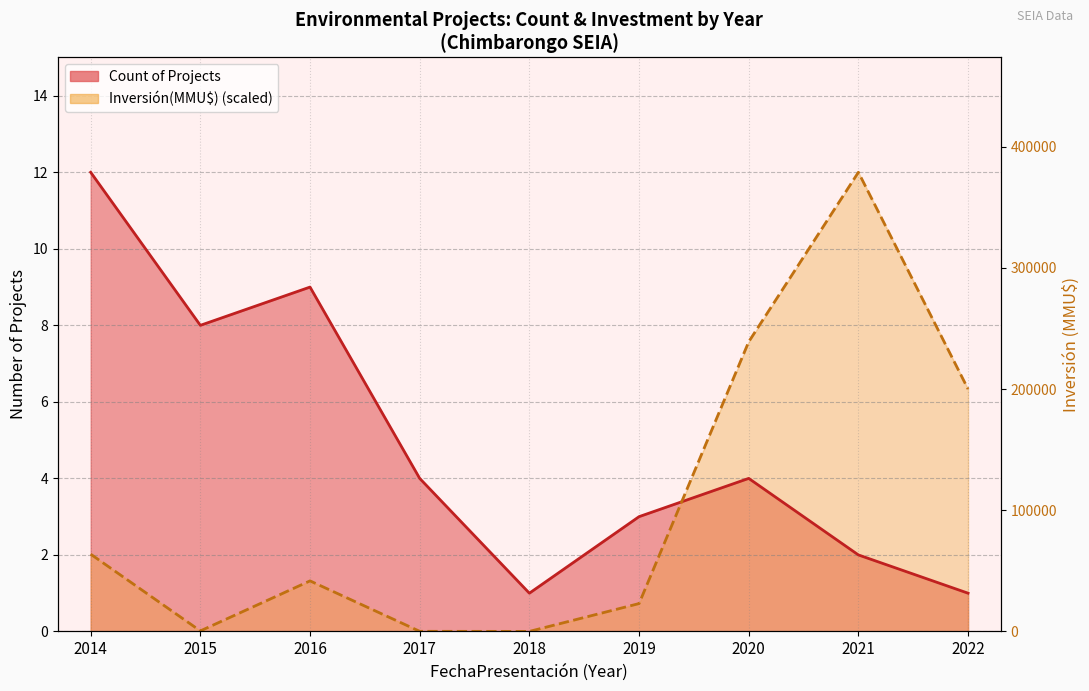

At which category does Count reach its first local valley?

2015